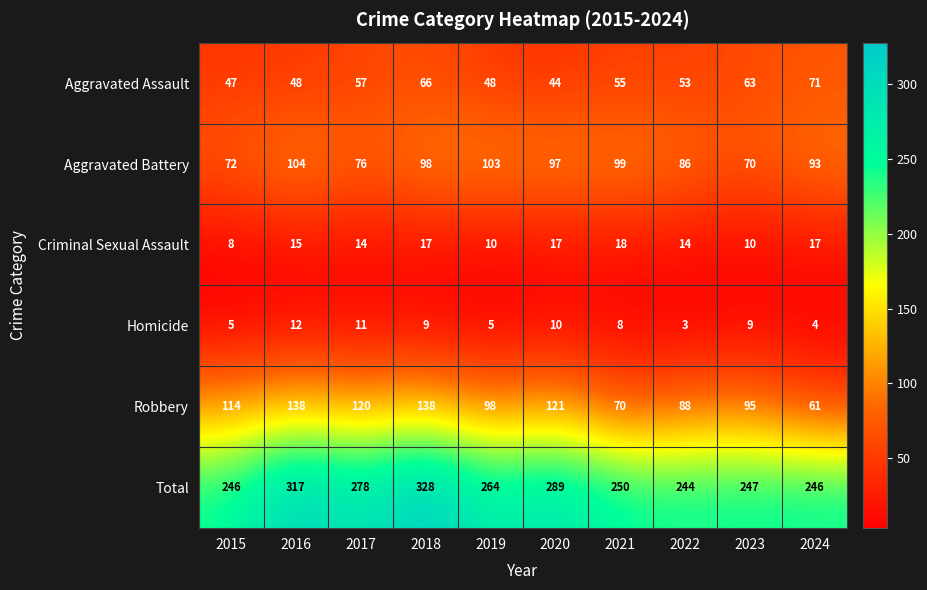

What is the greatest value displayed?

328